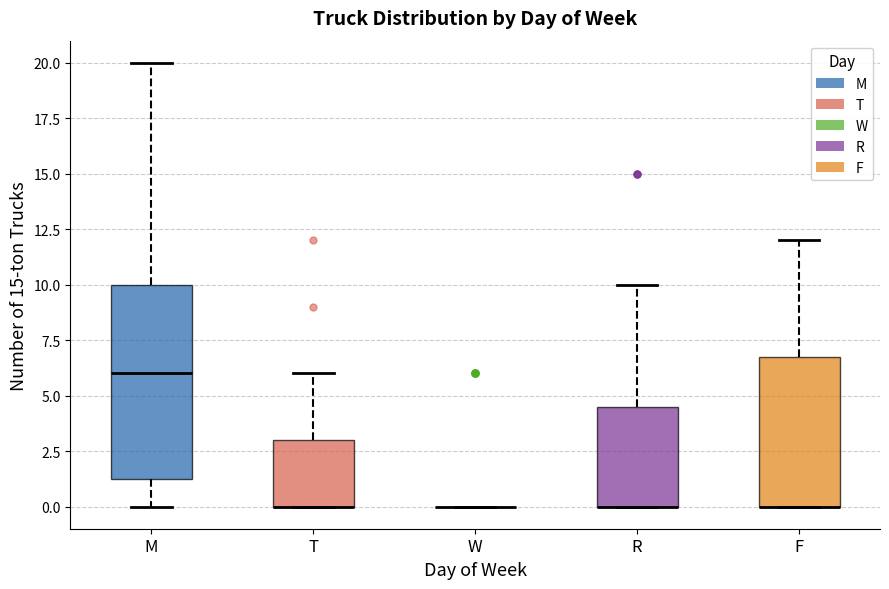

Where does the upper whisker of the box for R end on the y-axis? The values are not printed on the chart, so give them approximately, as read against the axis.

10.0